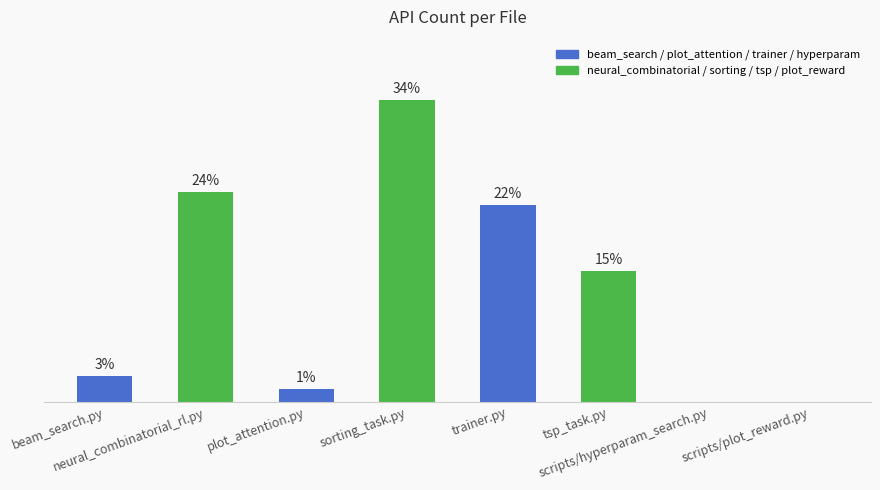

Are the bars horizontal?

No